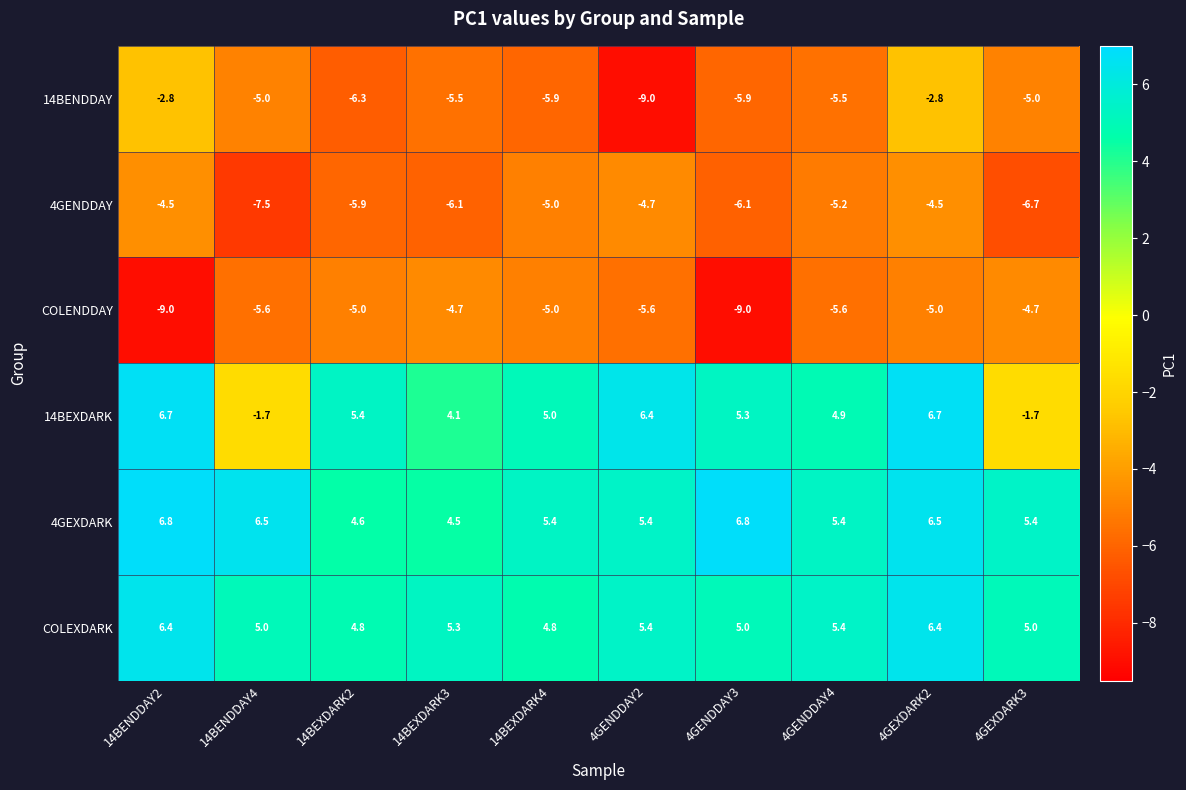

What is the sum of all 4GENDDAY values?

-56.2